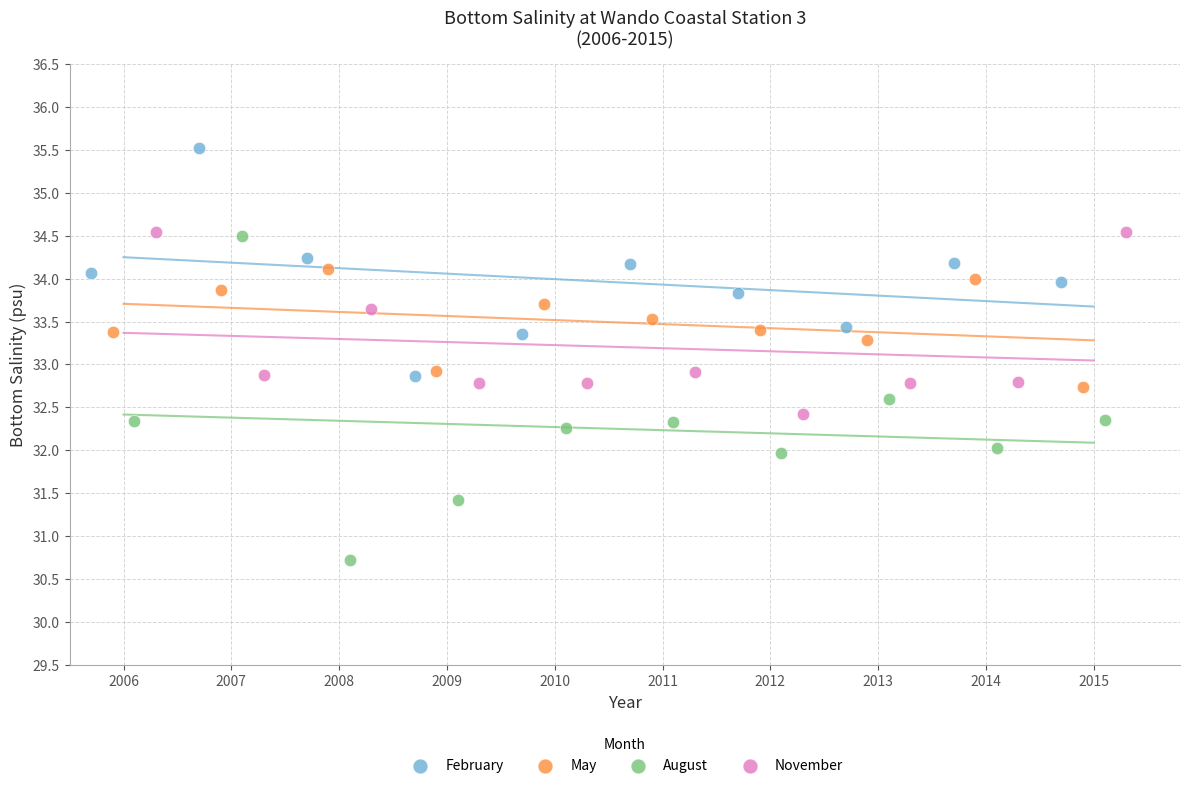

What are all the series names shown in the legend?

February, May, August, November